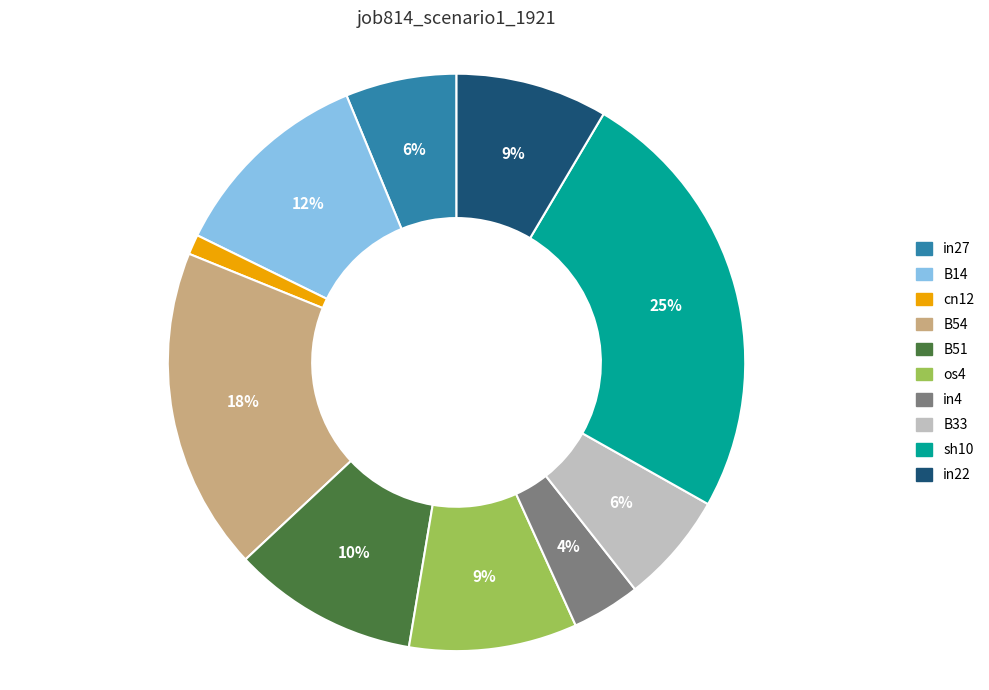

How many slices are in this pie chart?

10